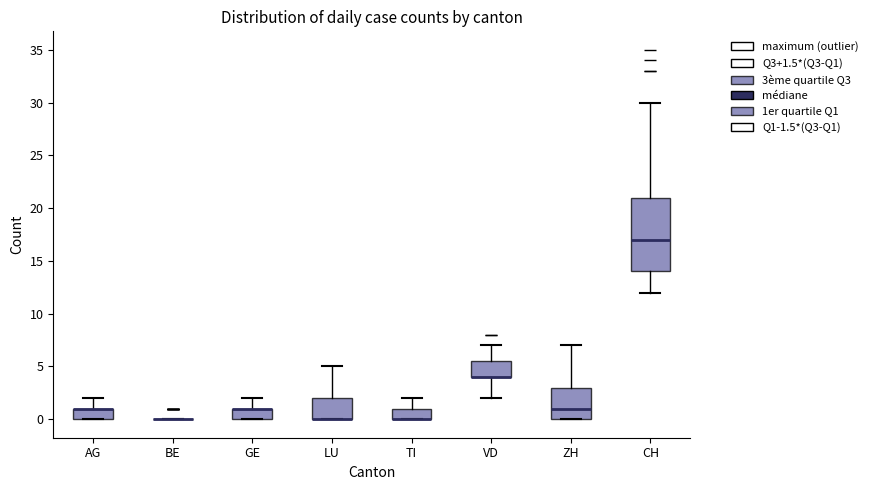

Reading left to right, read every box against the y-axis: the position of its median line, the range the box covers, and the ends of its whiskers. The values are not printed on the chart, so give them approximately, as read against the axis.

AG: median 1.0 (drawn on the box's upper edge), box 0.0 to 1.0, whiskers 0.0 to 2.0
BE: box collapsed to a line at 0.0, whiskers 0.0 to 0.0
GE: median 1.0 (drawn on the box's upper edge), box 0.0 to 1.0, whiskers 0.0 to 2.0
LU: median 0.0 (drawn on the box's lower edge), box 0.0 to 2.0, whiskers 0.0 to 5.0
TI: median 0.0 (drawn on the box's lower edge), box 0.0 to 1.0, whiskers 0.0 to 2.0
VD: median 4.0 (drawn on the box's lower edge), box 4.0 to 5.5, whiskers 2.0 to 7.0
ZH: median 1.0, box 0.0 to 3.0, whiskers 0.0 to 7.0
CH: median 17.0, box 14.0 to 21.0, whiskers 12.0 to 30.0